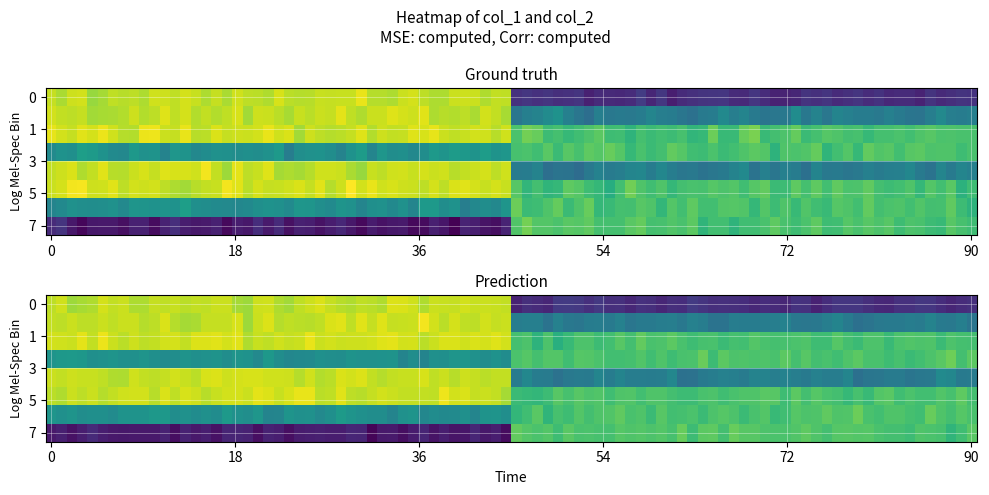

Rank the series at 4 from highest to lowest value.

0, 1